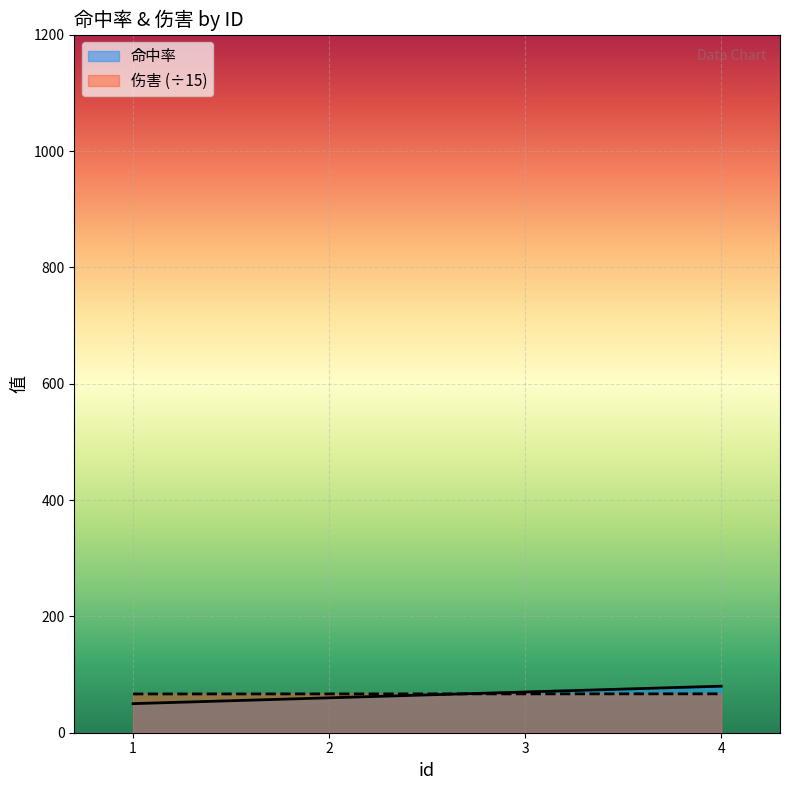

What is the greatest value displayed?

80.0